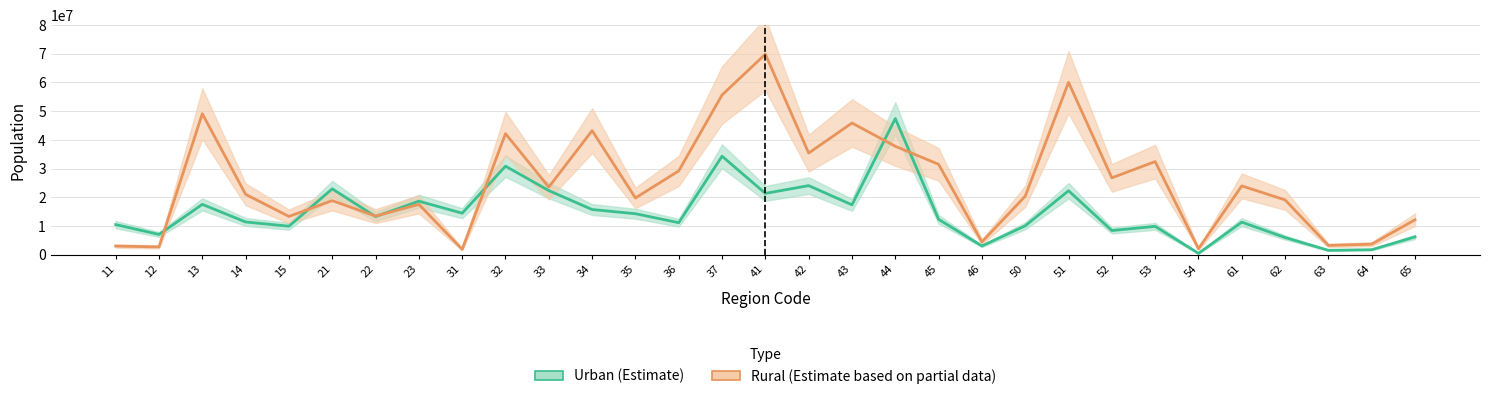

Rank the categories by Urban value from lowest to highest.

54, 63, 64, 46, 62, 65, 12, 52, 53, 15, 50, 11, 36, 61, 14, 45, 22, 35, 31, 34, 43, 13, 23, 41, 51, 33, 21, 42, 32, 37, 44